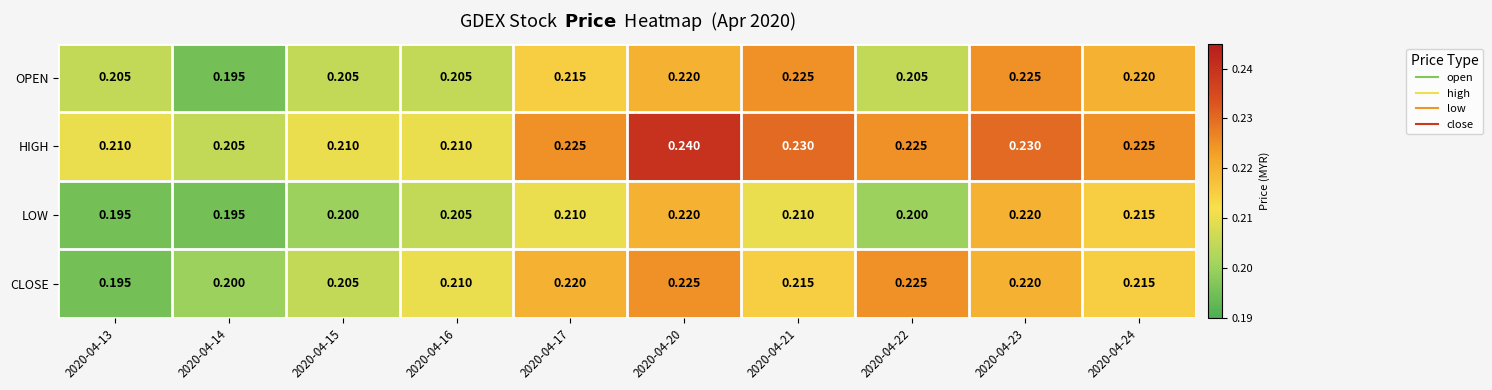

Which series has the widest spread of values?

HIGH